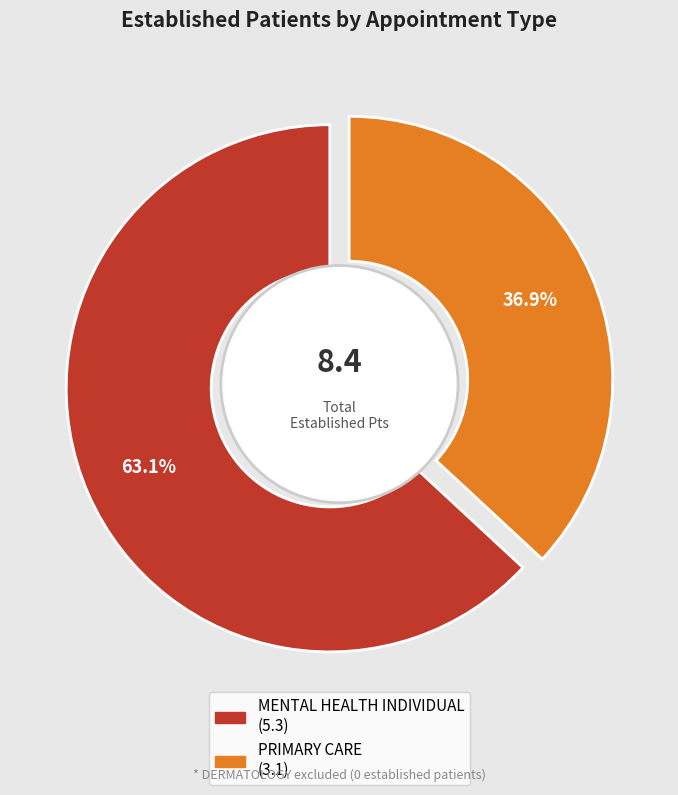

Between MENTAL HEALTH INDIVIDUAL and PRIMARY CARE, which is larger?

MENTAL HEALTH INDIVIDUAL